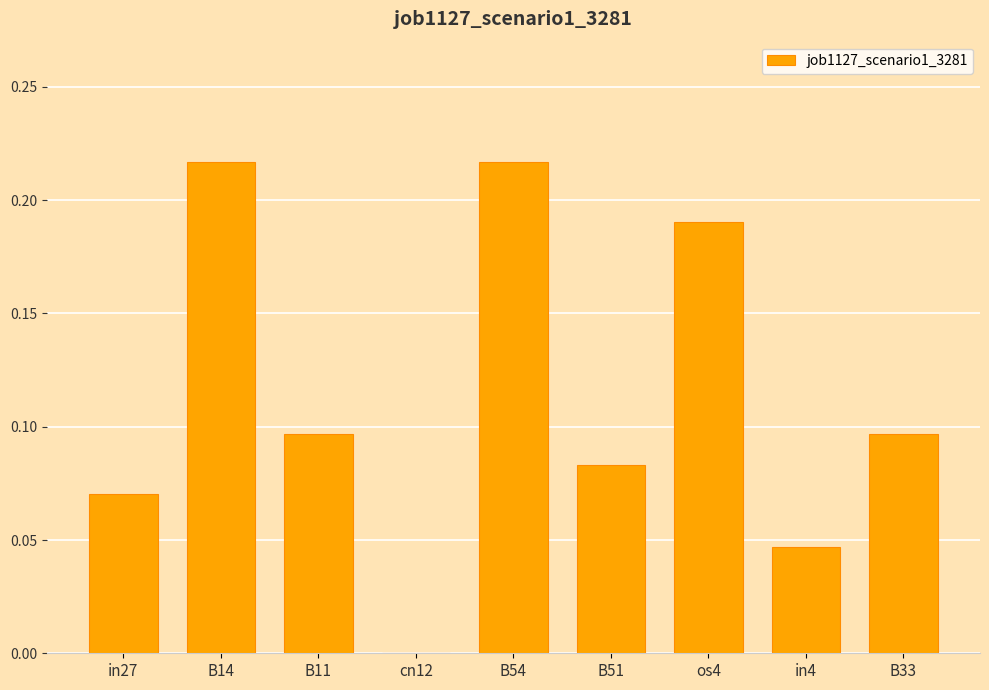

What is the change in value from in27 to B14?

+0.1